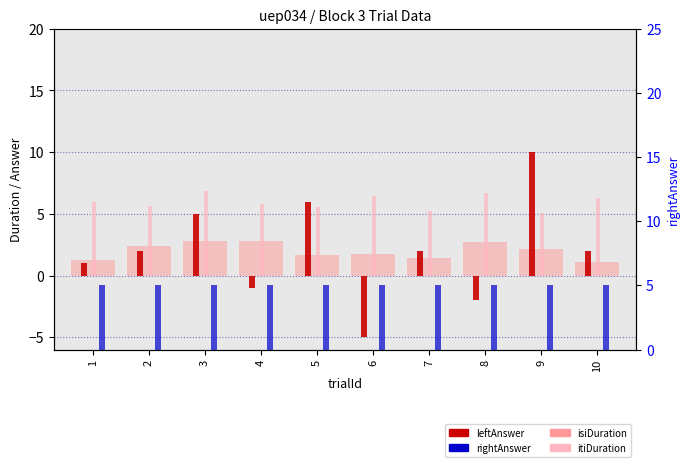

What is the spread (max minus min) of values at 7?

3.8